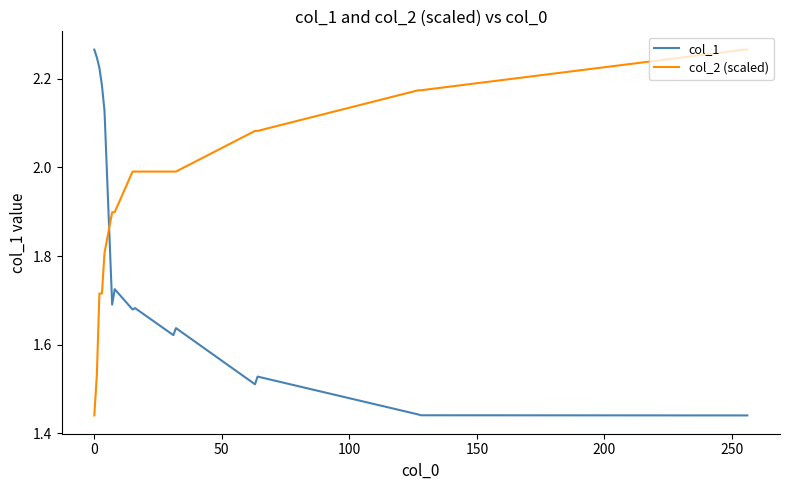

Which series has the largest total across all categories?

col_2 (scaled)